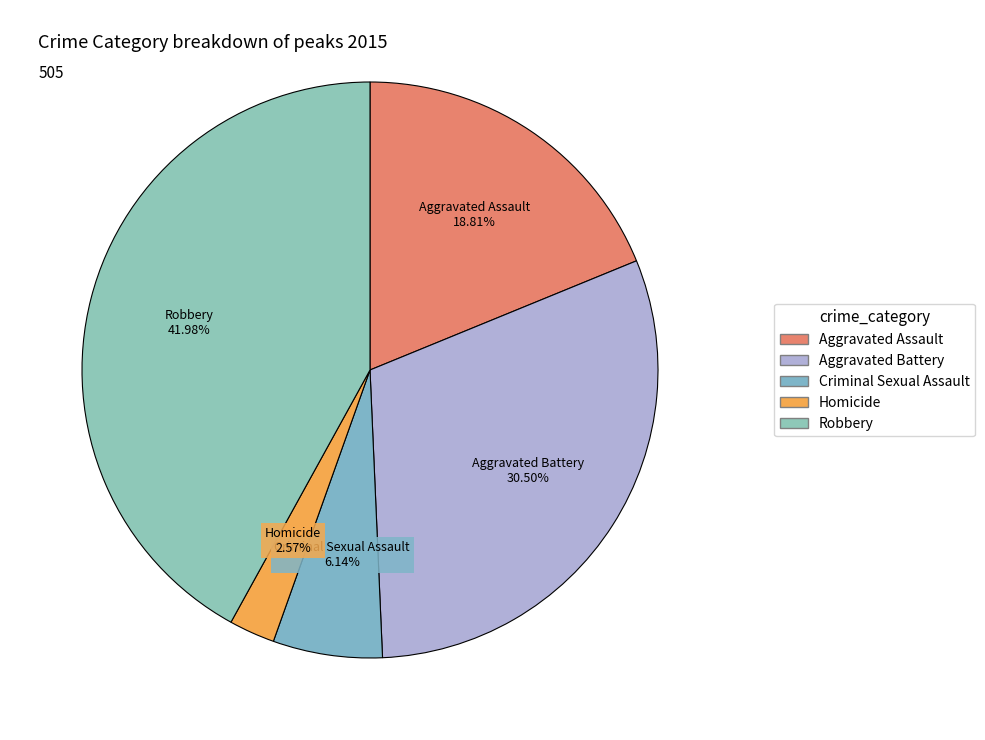

Rank the categories by value from lowest to highest.

Homicide, Criminal Sexual Assault, Aggravated Assault, Aggravated Battery, Robbery